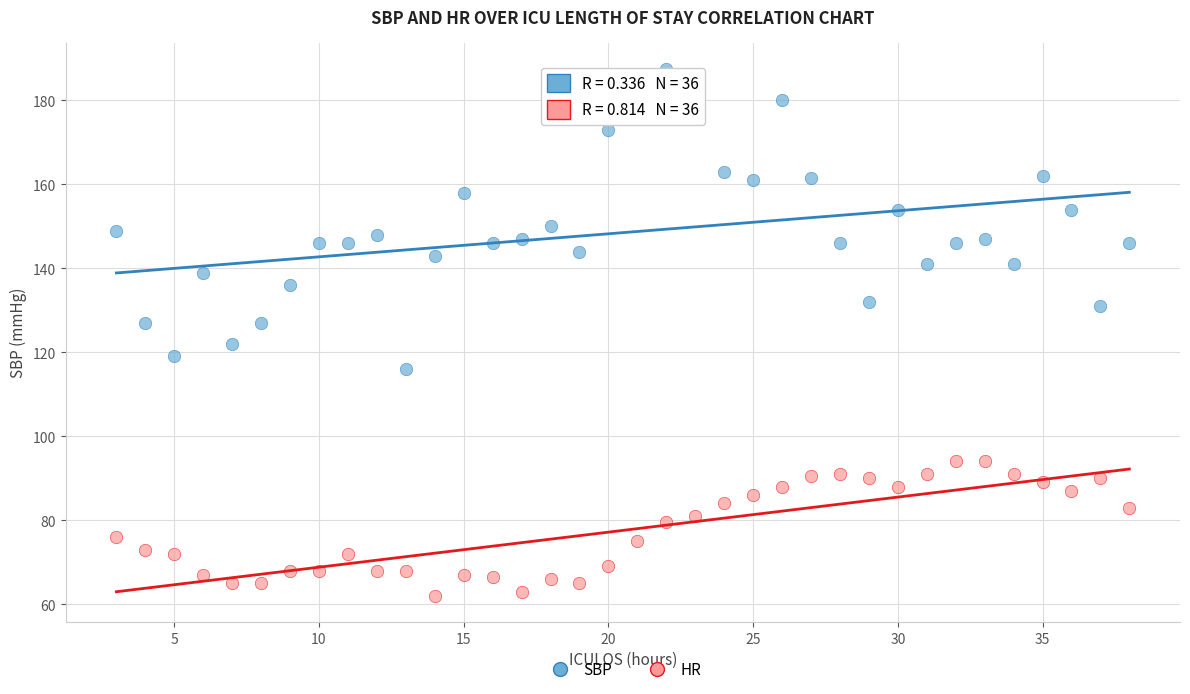

Which series has the largest Y range (max minus min)?

SBP